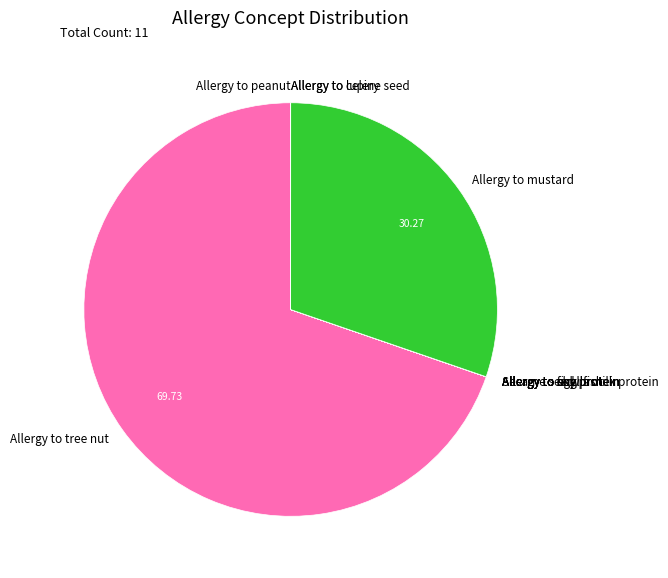

What is the majority slice?

Allergy to tree nut